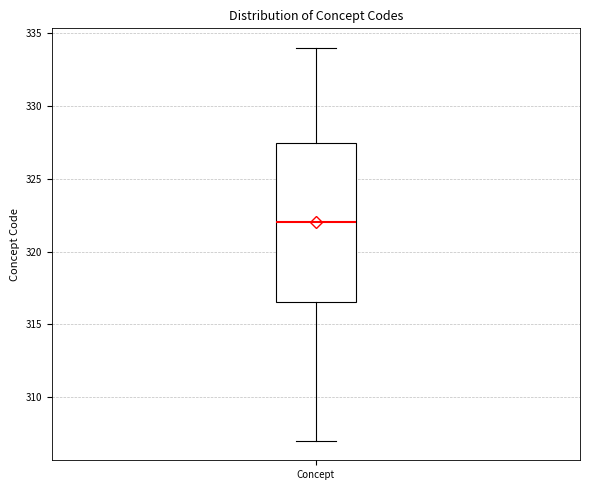

Where does the lower whisker of the box for Concept end on the y-axis? The values are not printed on the chart, so give them approximately, as read against the axis.

307.0